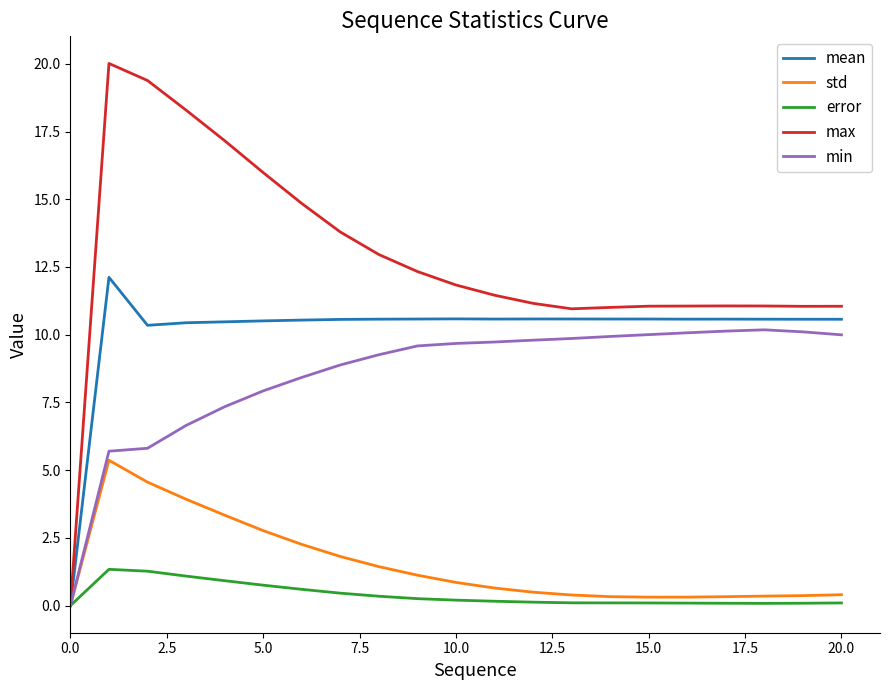

Which series has the largest total across all categories?

max